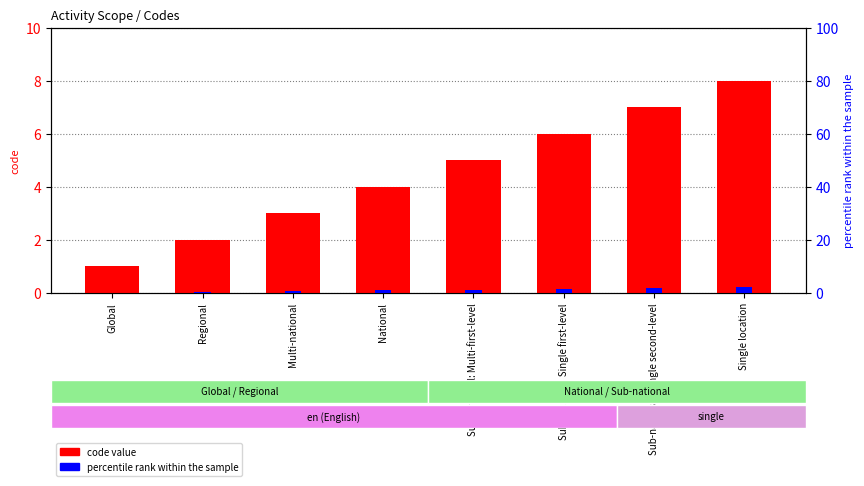

What are all the series names shown in the legend?

code value, percentile rank